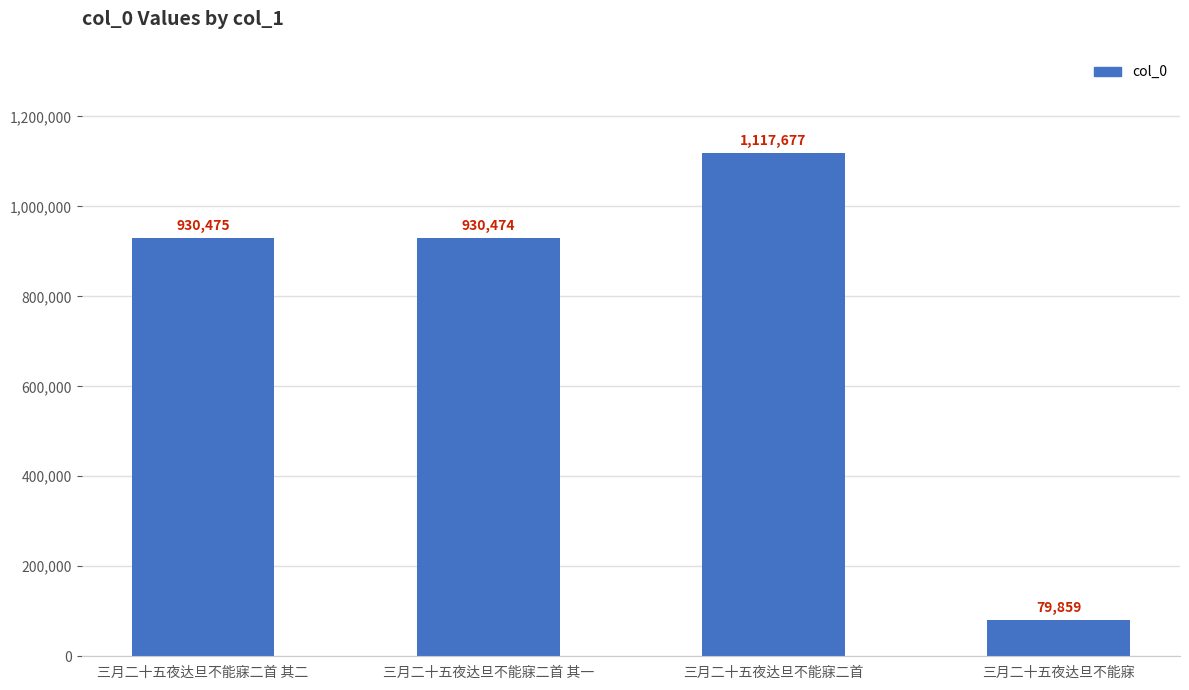

What position from the right is 三月二十五夜达旦不能寐?

1